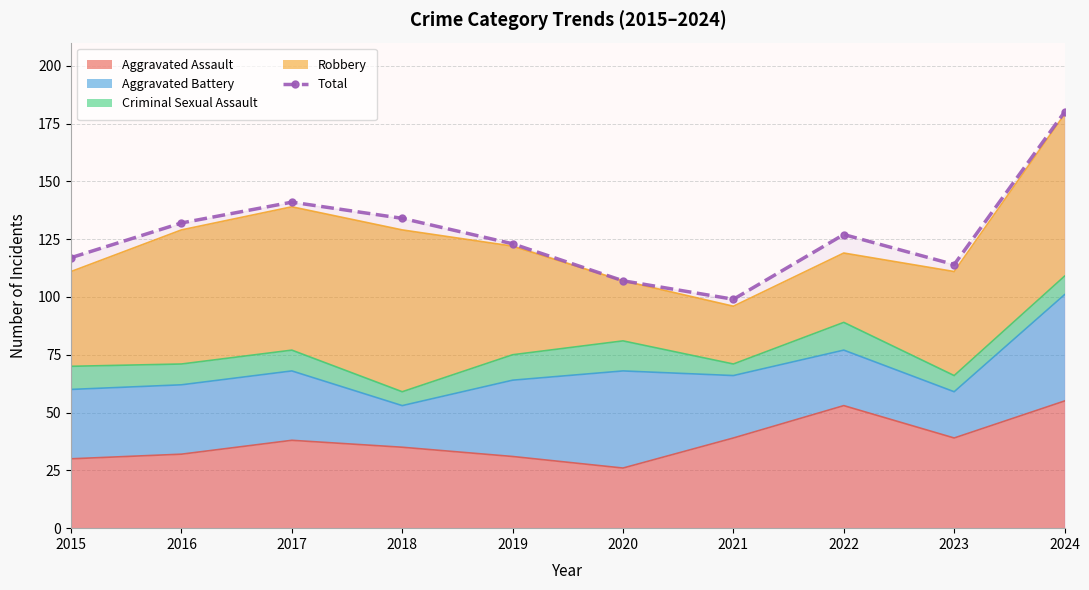

What is the difference between the values at 2021 and 2018?

35